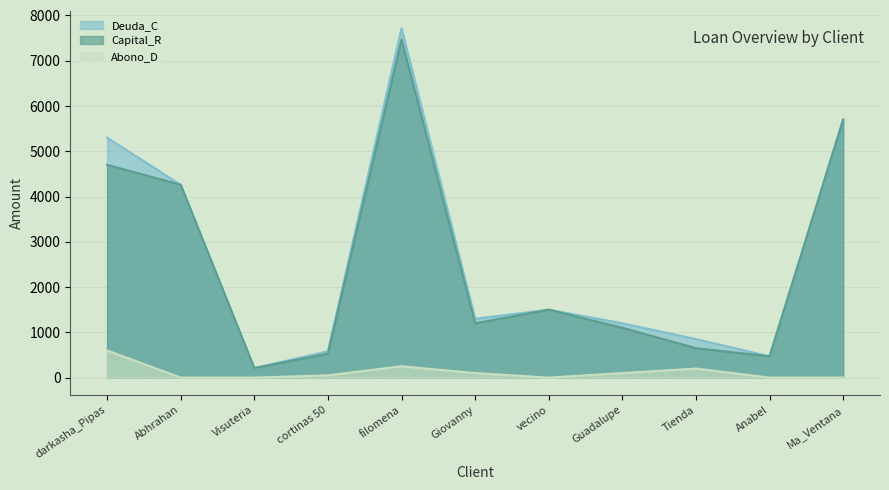

Reading left to right, transcribe all the data shown in this chart.

Deuda_C: darkasha_Pipas=5300	Abhrahan=4260	Visuteria=210	cortinas 50=580	filomena=7720	Giovanny=1300	vecino=1500	Guadalupe=1200	Tienda=850	Anabel=470	Ma_Ventana=5700
Capital_R: darkasha_Pipas=4700	Abhrahan=4260	Visuteria=210	cortinas 50=530	filomena=7470	Giovanny=1200	vecino=1500	Guadalupe=1100	Tienda=650	Anabel=470	Ma_Ventana=5700
Abono_D: darkasha_Pipas=600	Abhrahan=0	Visuteria=0	cortinas 50=50	filomena=250	Giovanny=100	vecino=0	Guadalupe=100	Tienda=200	Anabel=0	Ma_Ventana=0